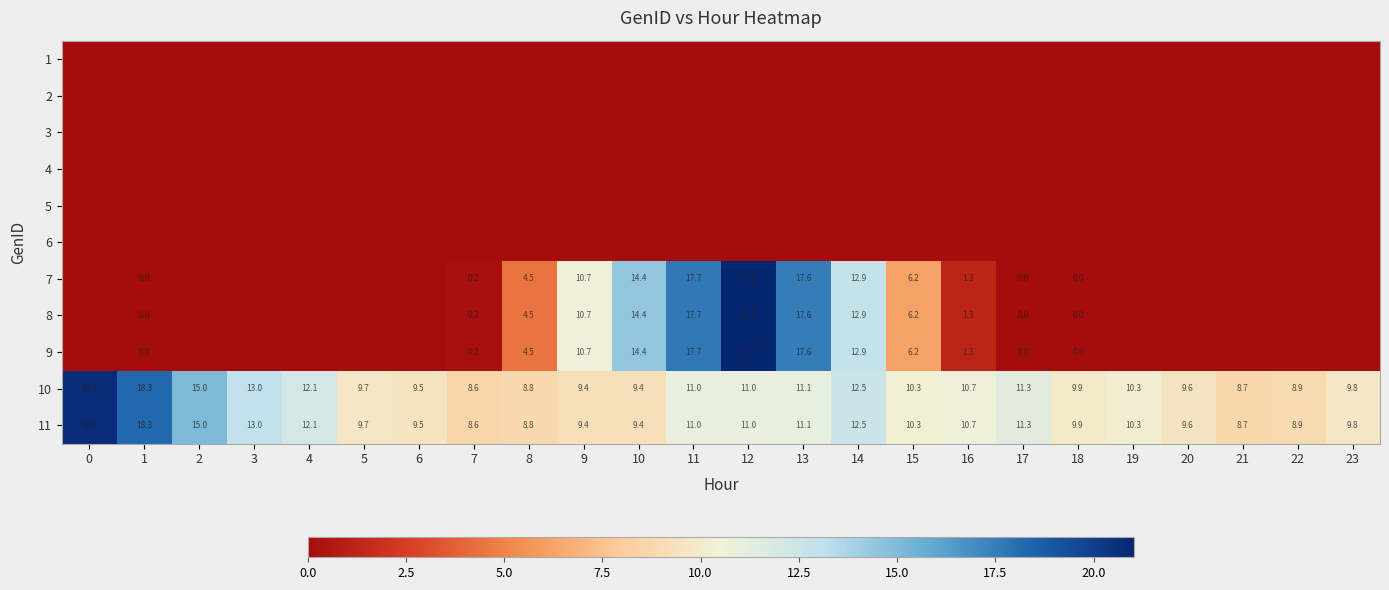

True or false: 11 has a value of 11.0 at 11.

True